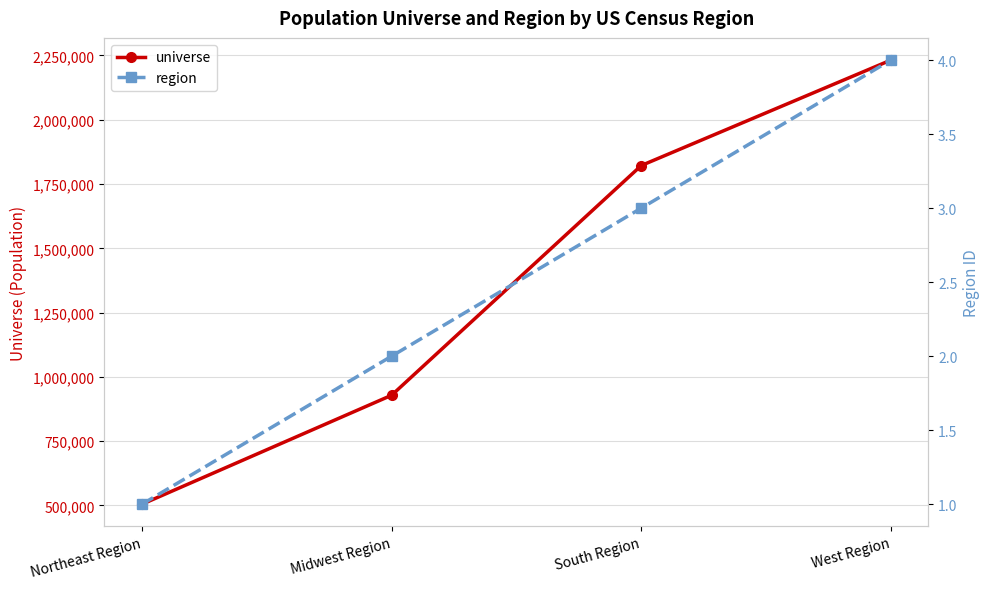

What value does the universe series have at Northeast Region?

504866